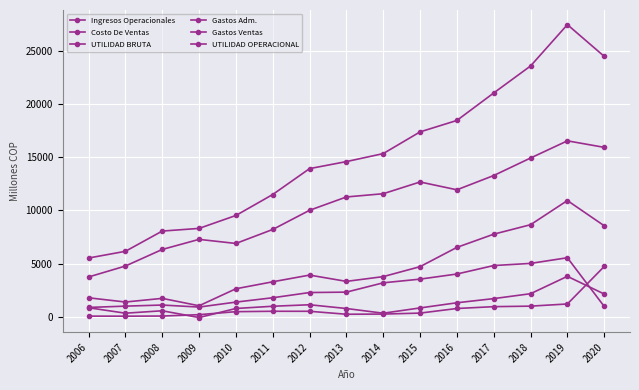

Is it true that UTILIDAD OPERACIONAL equals 2656.4 at 2019?

False